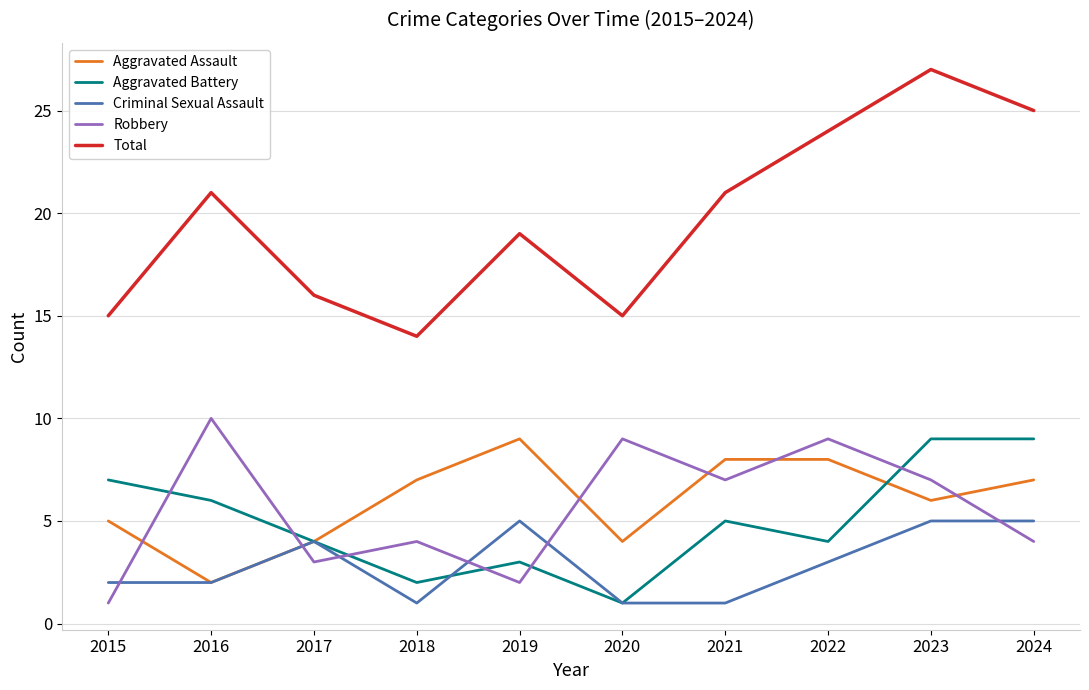

True or false: Robbery and Total intersect in this chart.

False